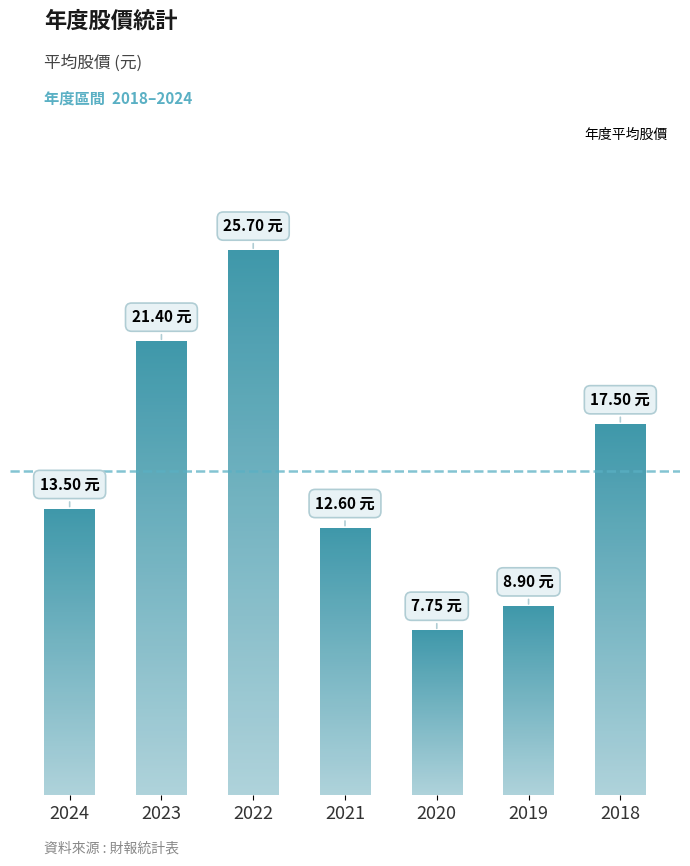

Reading left to right, transcribe all the data shown in this chart.

2024=13.5	2023=21.4	2022=25.7	2021=12.6	2020=7.8	2019=8.9	2018=17.5